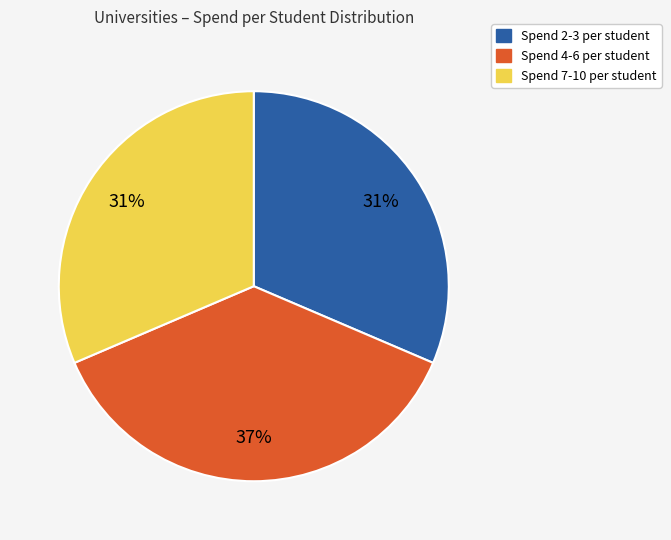

Is there a majority slice in this chart?

No